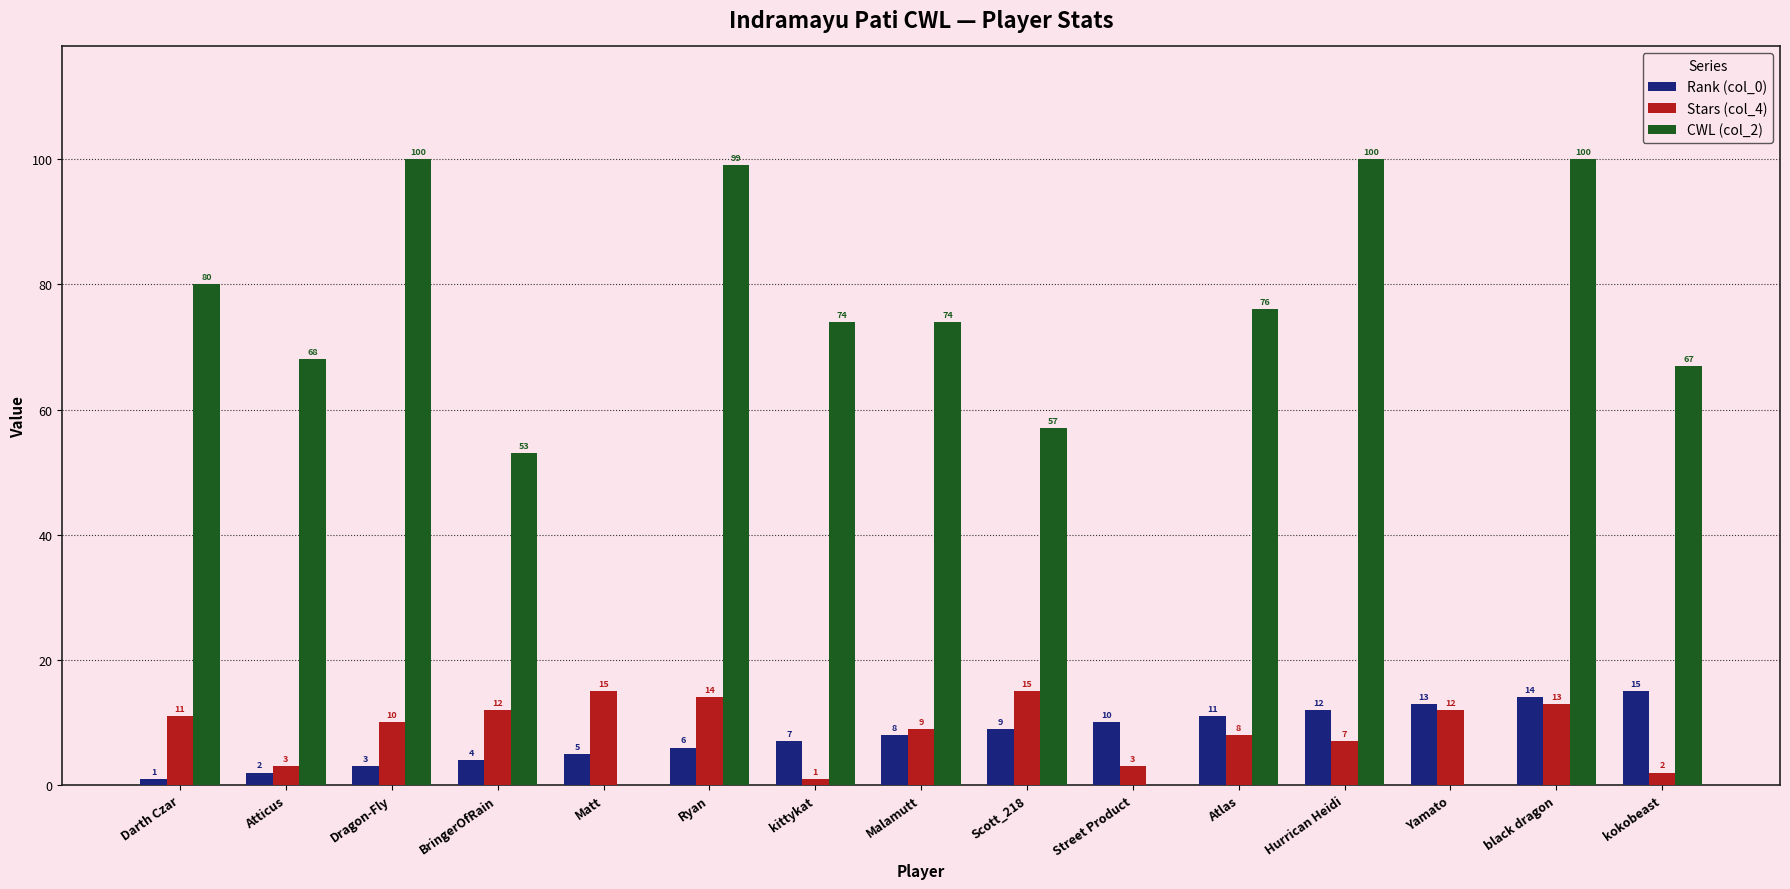

What is the total value across all series at Atticus?

73